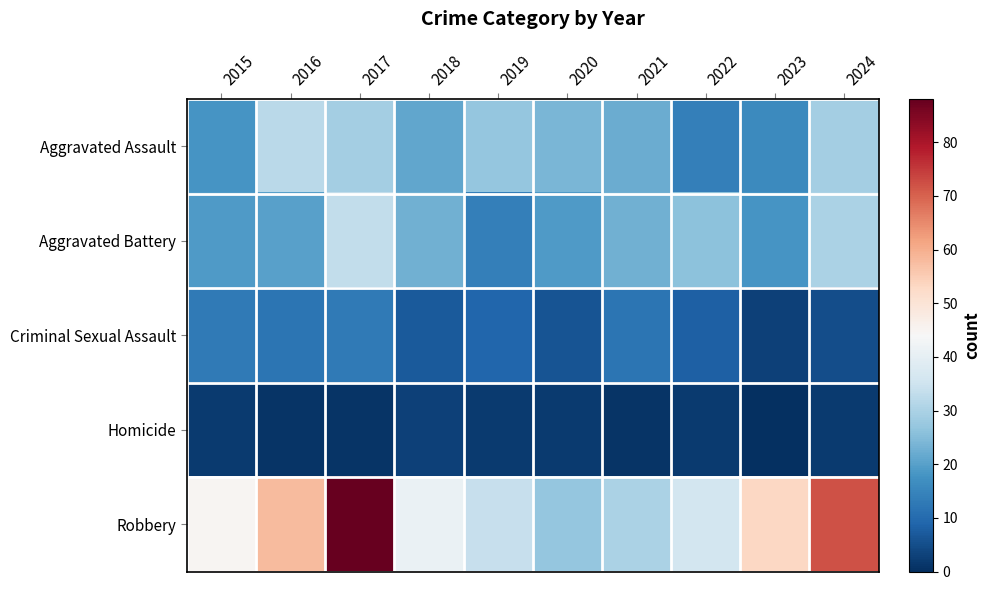

Reading left to right, transcribe all the data shown in this chart.

Aggravated Assault: 2015=18	2016=32	2017=29	2018=21	2019=27	2020=24	2021=22	2022=14	2023=16	2024=29
Aggravated Battery: 2015=19	2016=20	2017=33	2018=23	2019=14	2020=19	2021=23	2022=26	2023=18	2024=30
Criminal Sexual Assault: 2015=13	2016=12	2017=13	2018=7	2019=9	2020=6	2021=12	2022=8	2023=3	2024=5
Homicide: 2015=2	2016=1	2017=1	2018=3	2019=2	2020=2	2021=1	2022=2	2023=0	2024=2
Robbery: 2015=45	2016=58	2017=88	2018=41	2019=34	2020=27	2021=30	2022=36	2023=53	2024=72